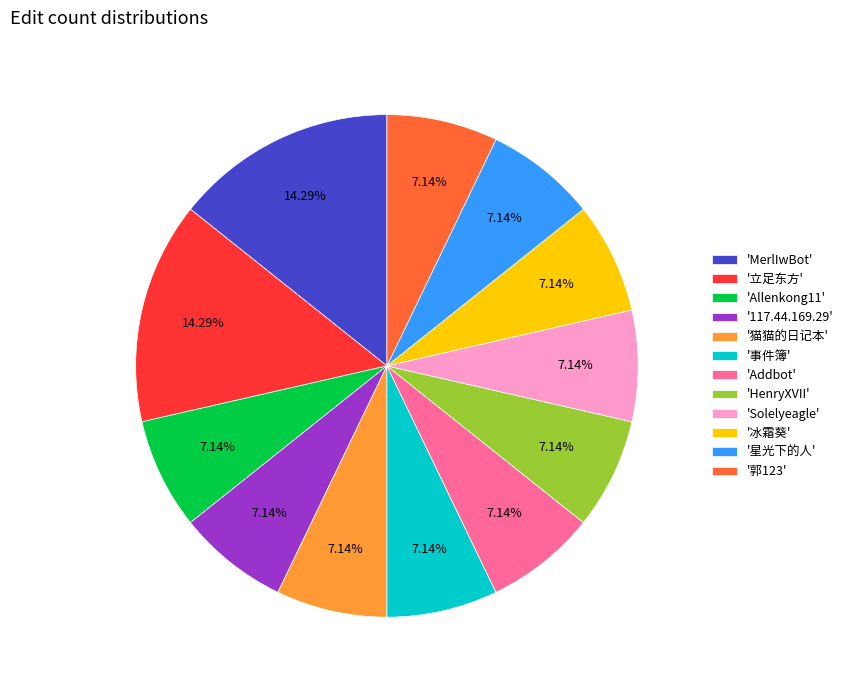

Count the number of slices in the pie.

12